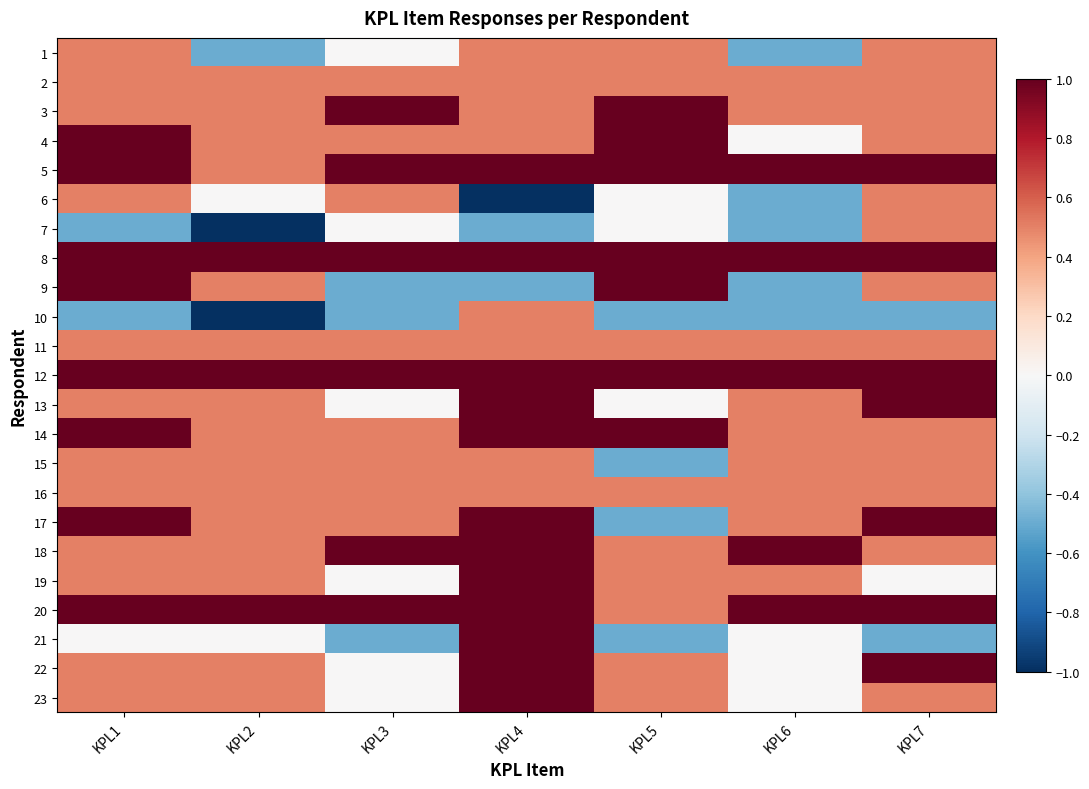

What is the total value across all series at KPL1?

13.0